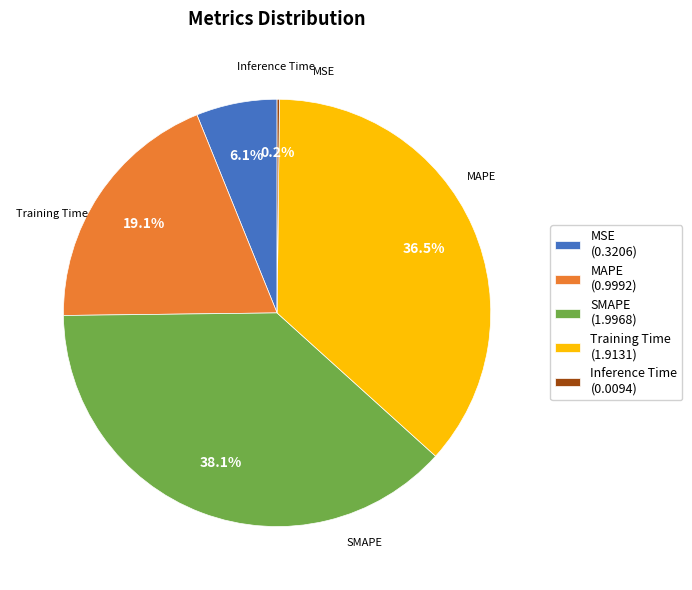

Is MAPE the majority of the pie?

No